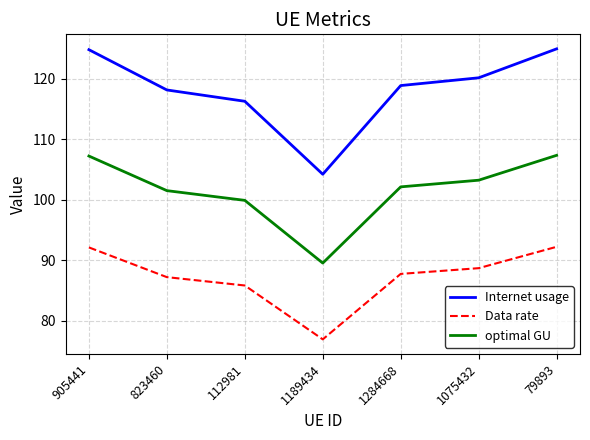

How many lines are shown in the chart?

3